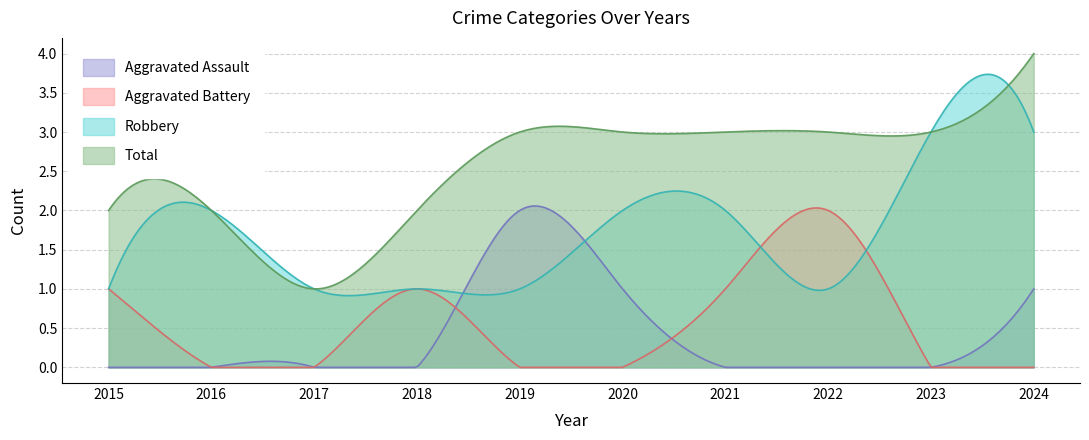

At which label does Robbery first exceed 2?

2023